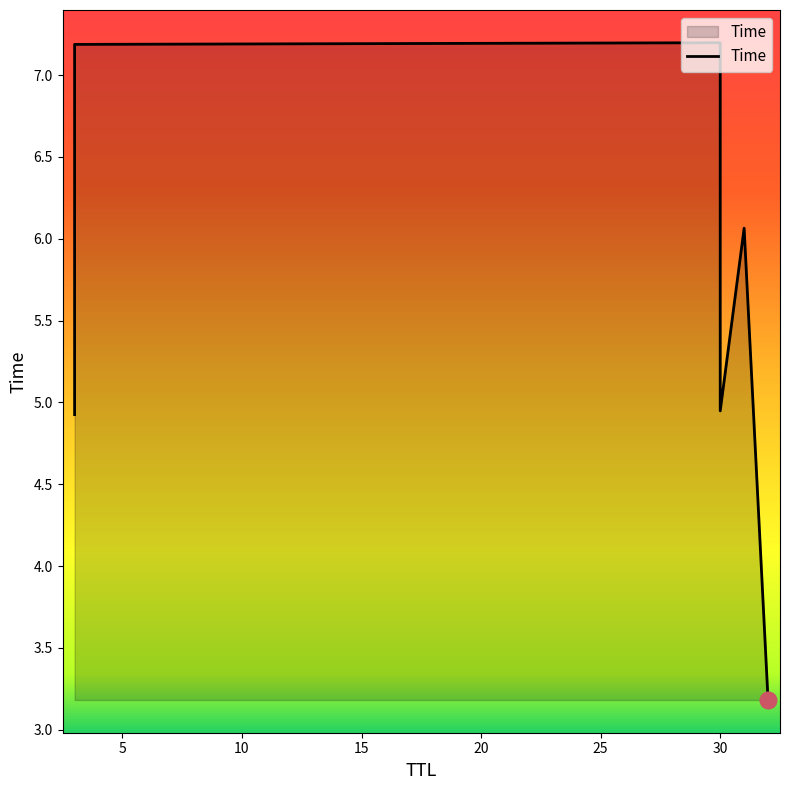

What is the difference between the values at 30 and 32?

1.8